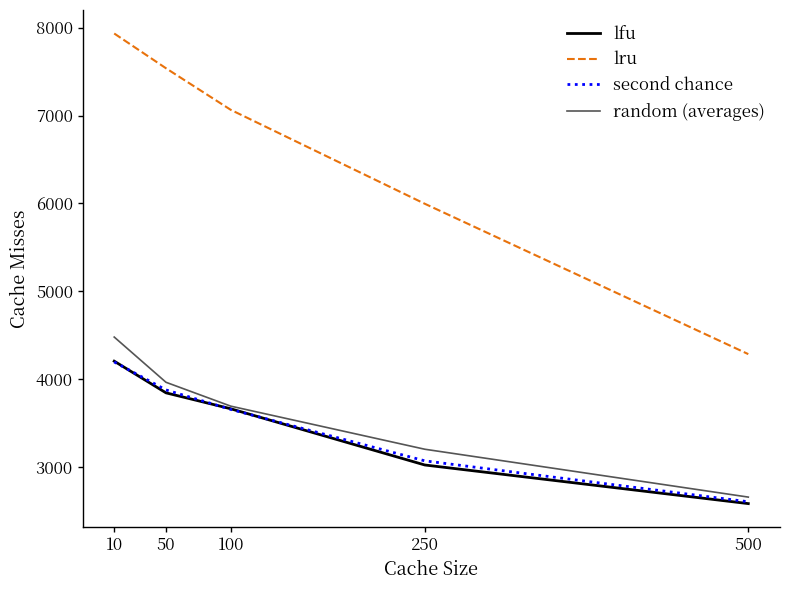

What is the difference between the lfu values at 50 and 100?

181